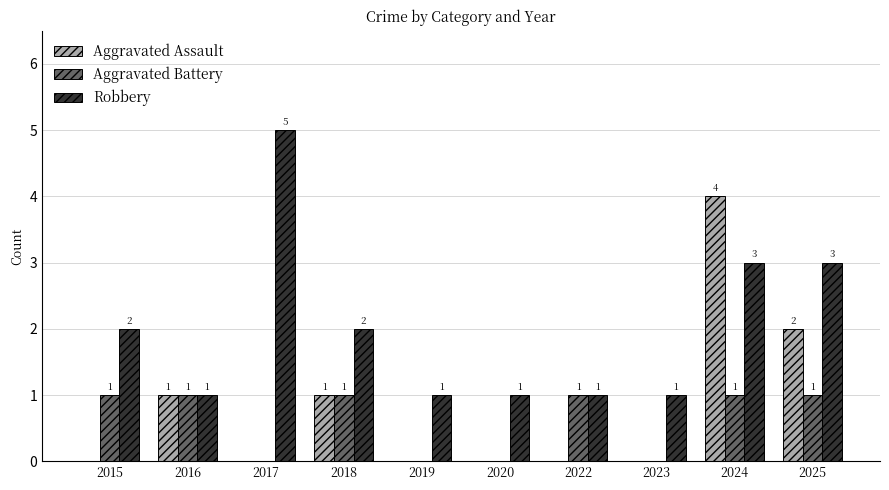

Reading left to right, what are all the values shown in this chart?

Aggravated Assault: 0	1	0	1	0	0	0	0	4	2
Aggravated Battery: 1	1	0	1	0	0	1	0	1	1
Robbery: 2	1	5	2	1	1	1	1	3	3